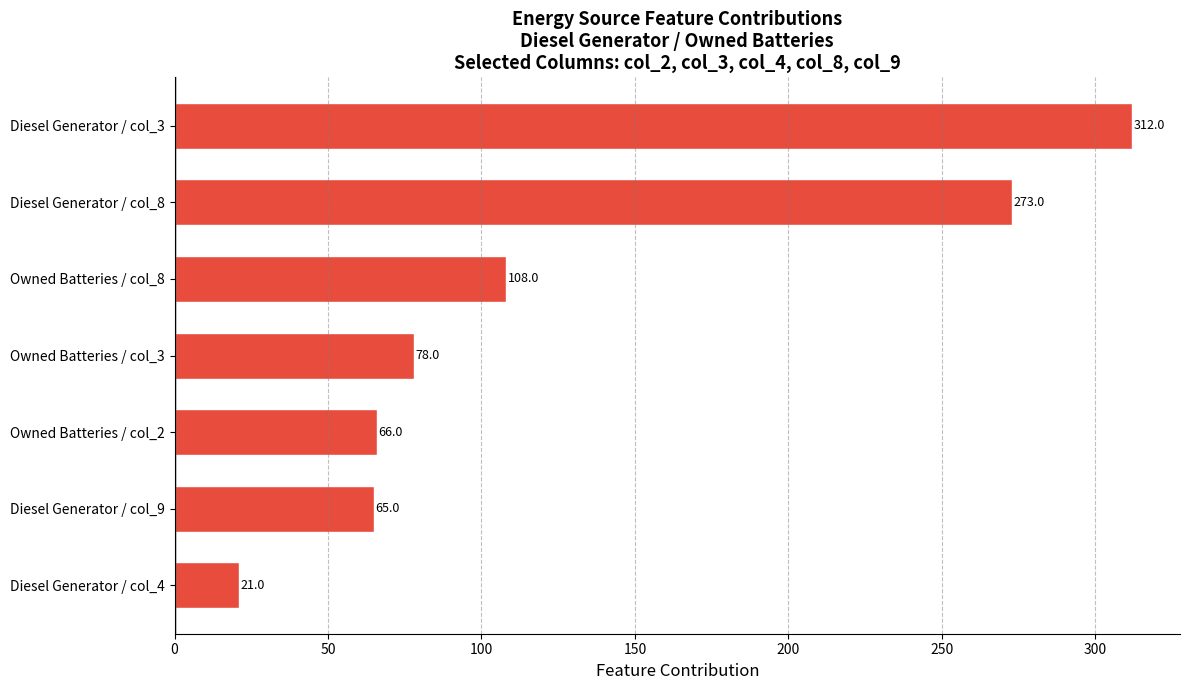

Are the bars grouped side by side (vs. stacked)?

No